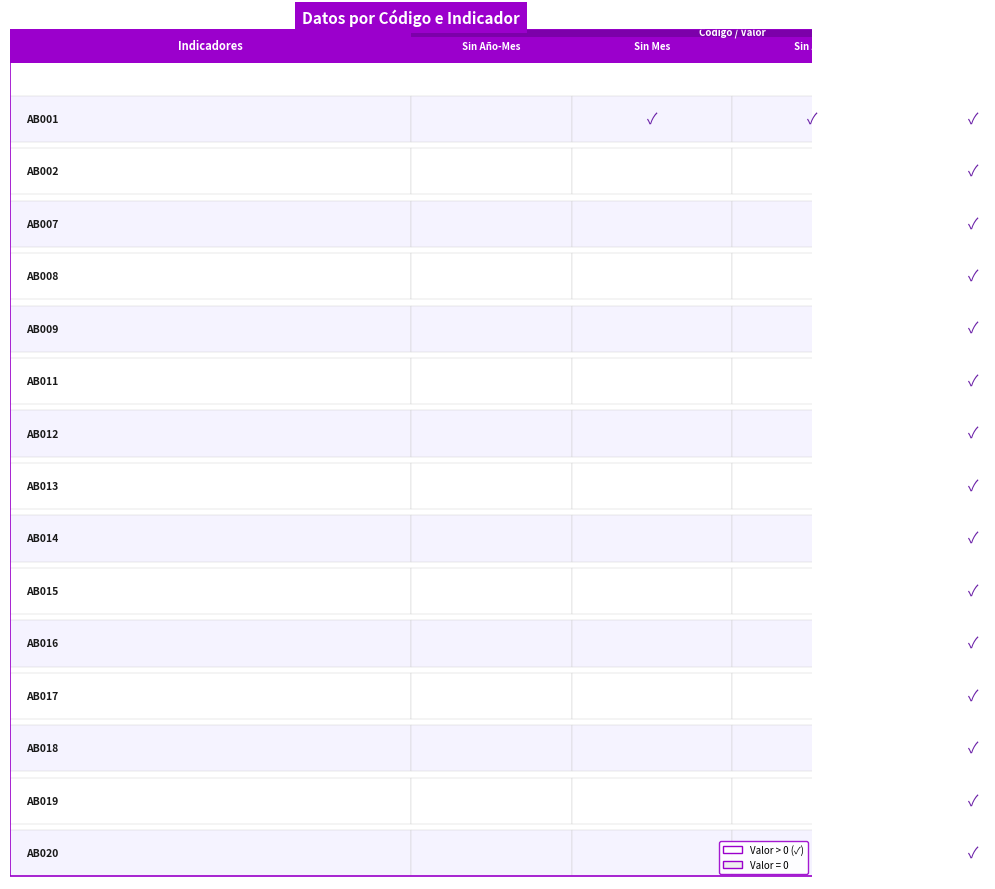

The value of AB020 at 1 is -8. True or false?

False